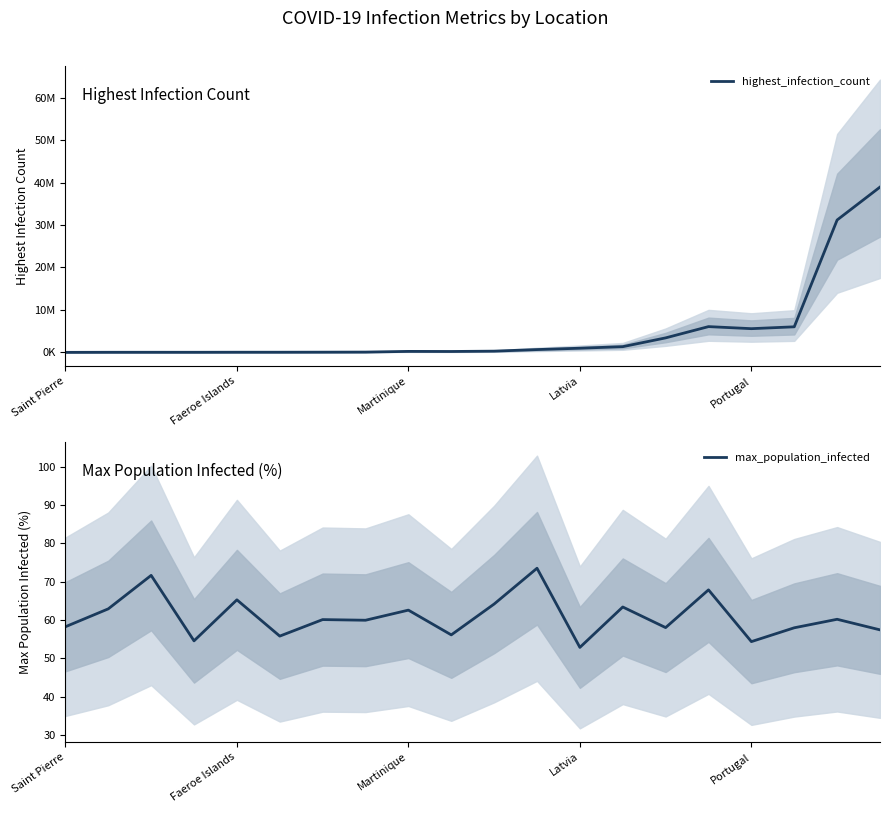

What is the difference between the second highest and second lowest values in the max_population_infected series?

17.3